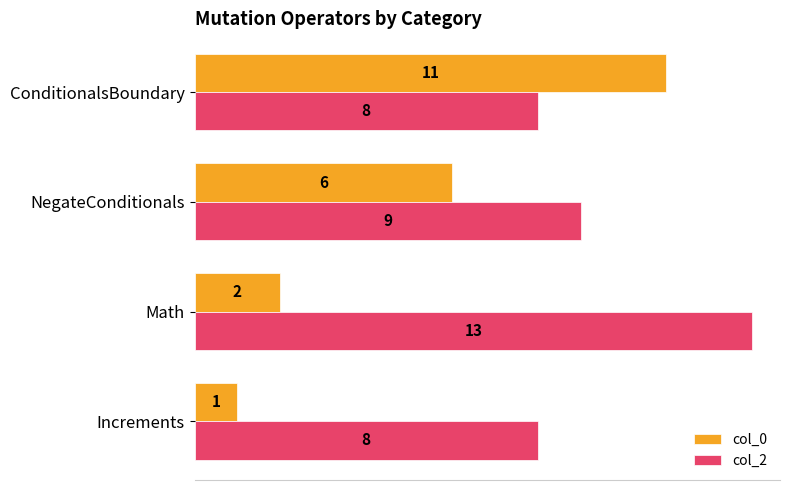

What is the difference between the highest and lowest values at Math?

11